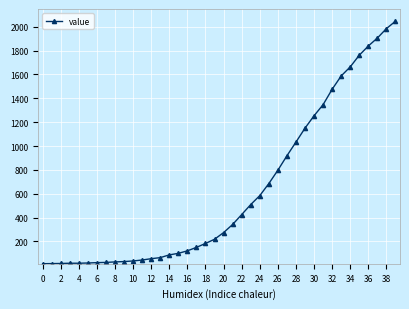

What is the difference between the maximum and second lowest values?

2033